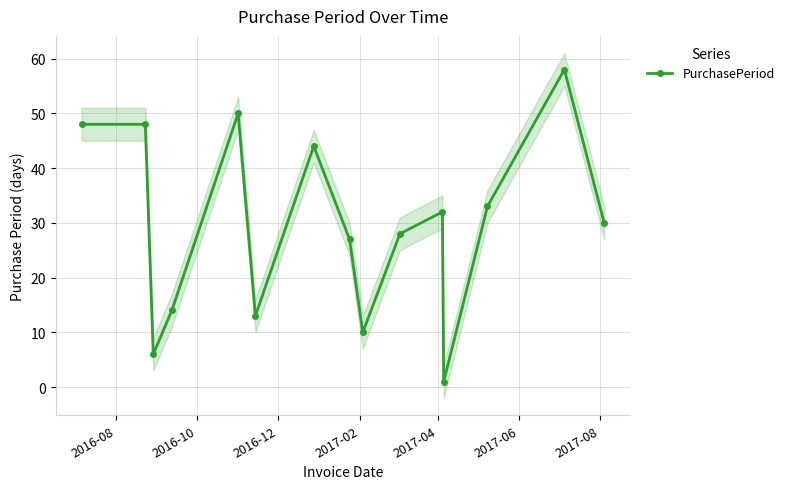

What is the value of the 11th point from the left?

32